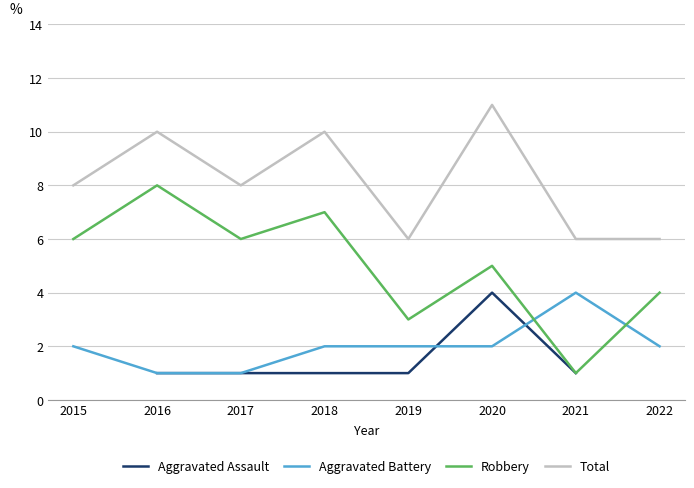

The value of Robbery at 2021 is 0.5. True or false?

False